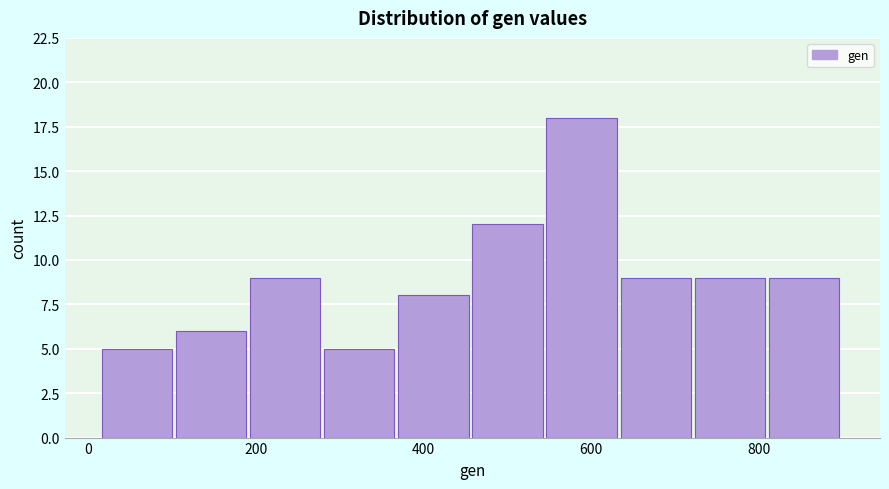

Reading left to right, list every bar in this chart as the range it spans on the x-axis followed by its height. Neither the bar edges nor the heights are printed on the chart, so give them approximately, as read against the axes.

20 to 100: 5
100 to 200: 6
200 to 280: 9
280 to 360: 5
360 to 460: 8
460 to 540: 12
540 to 640: 18
640 to 720: 9
720 to 820: 9
820 to 900: 9